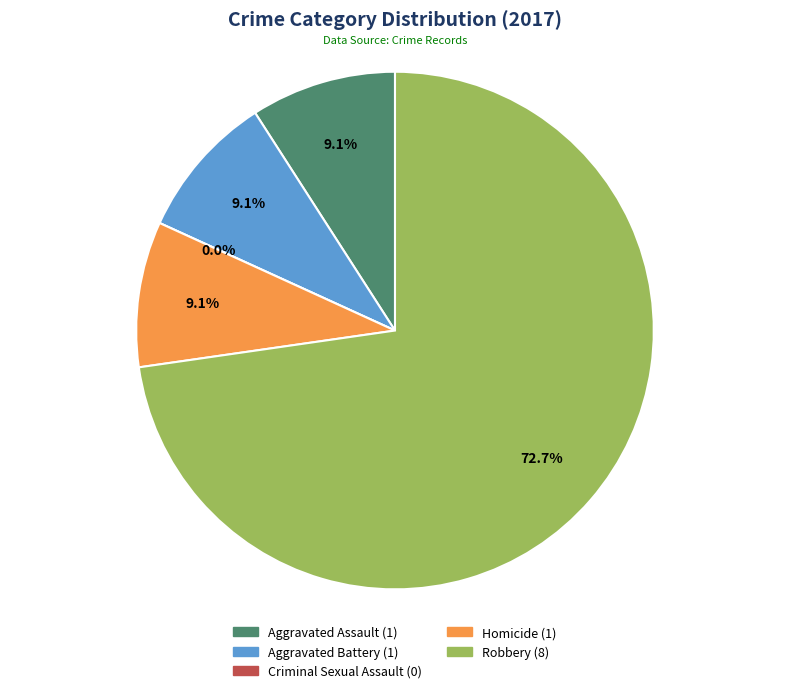

Between Homicide and Aggravated Assault, which is larger?

Homicide